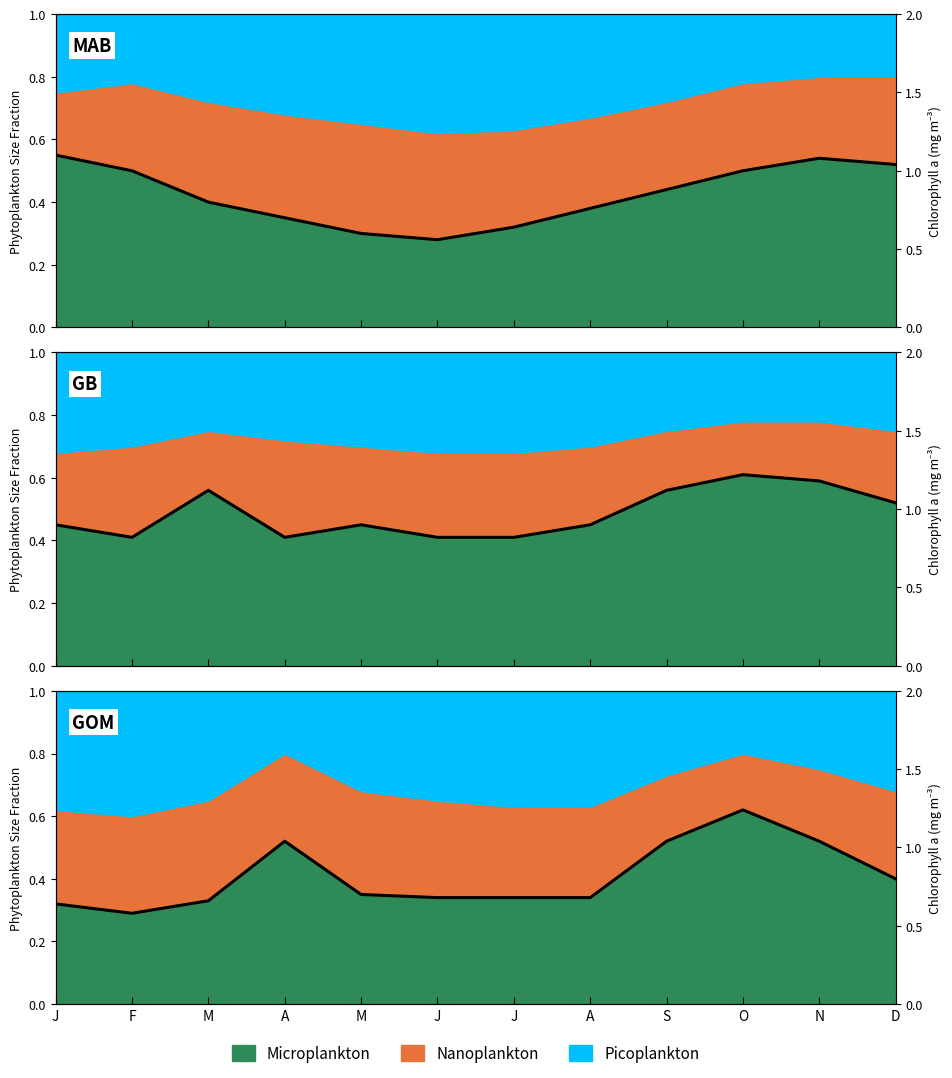

The value at J is 0.6. True or false?

True